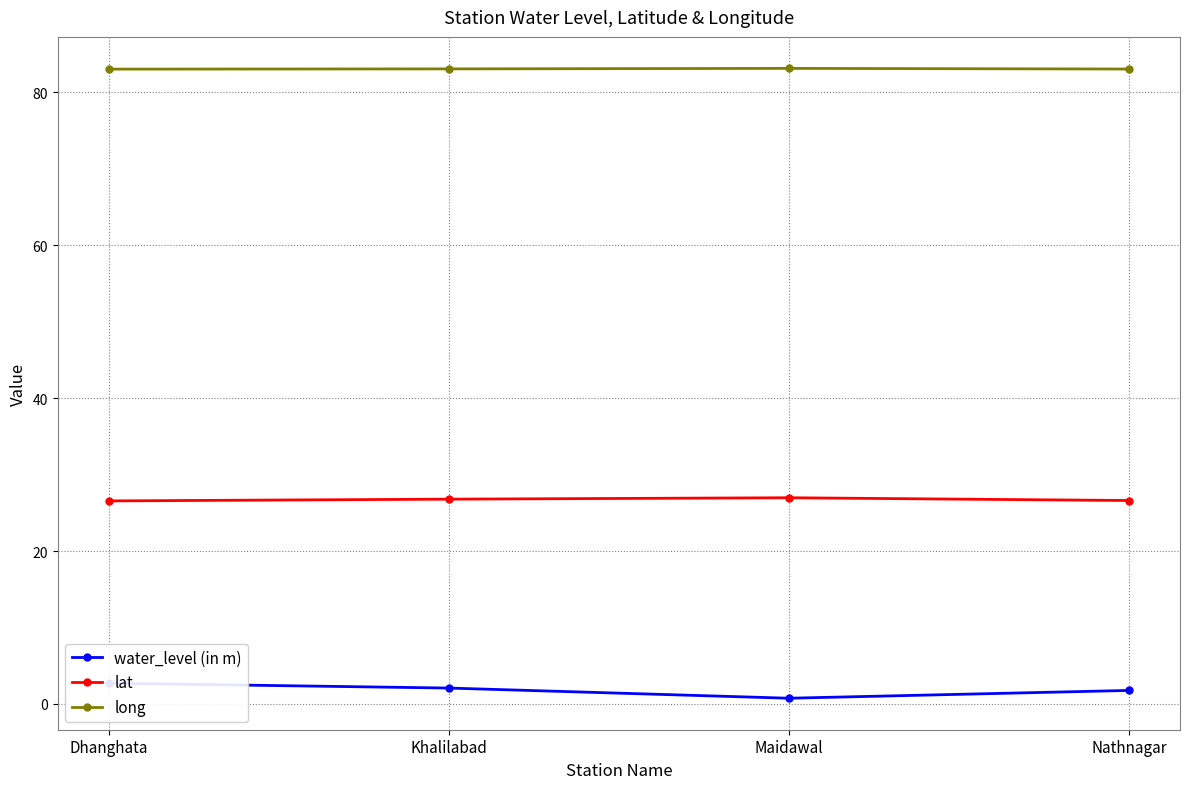

What is the value of the water_level (in m) point at the 4th from the left?

1.8